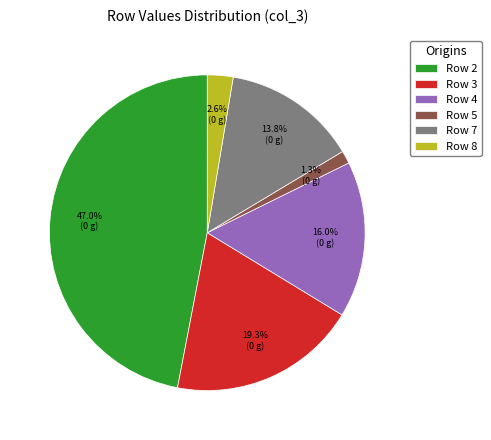

Rank the categories by value from highest to lowest.

Row 2, Row 3, Row 4, Row 7, Row 8, Row 5